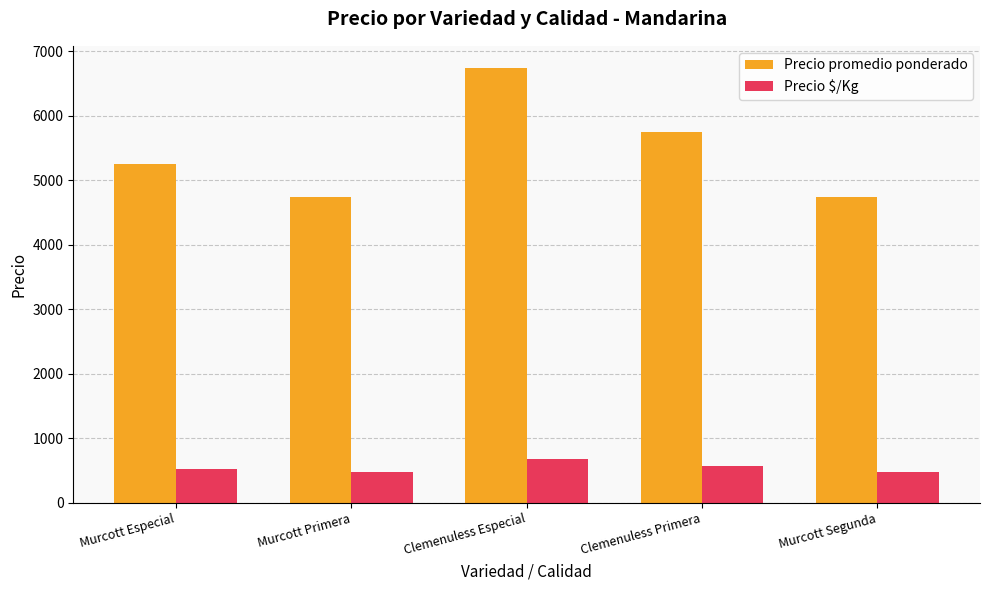

Are the bars horizontal?

No